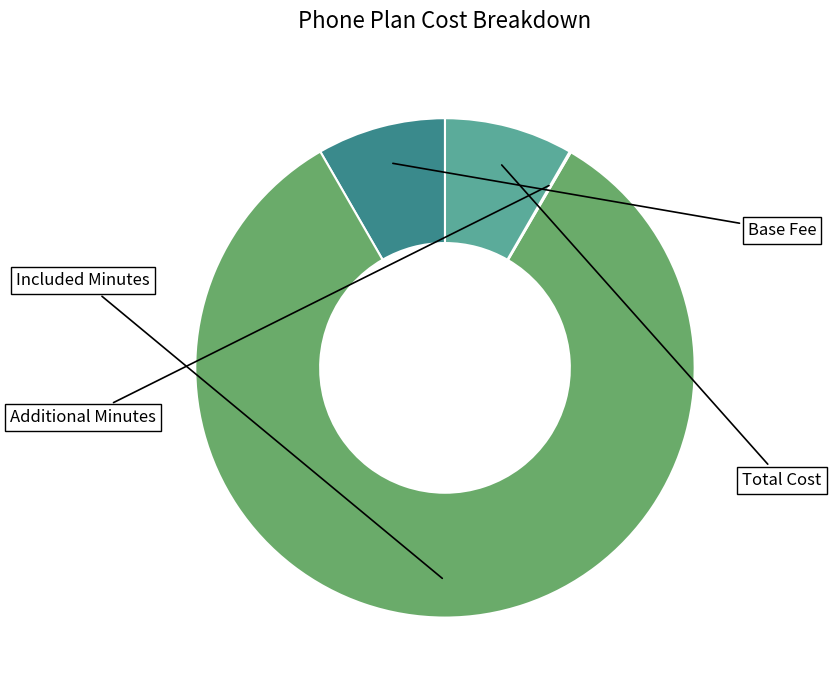

Does any single category account for the majority?

Yes